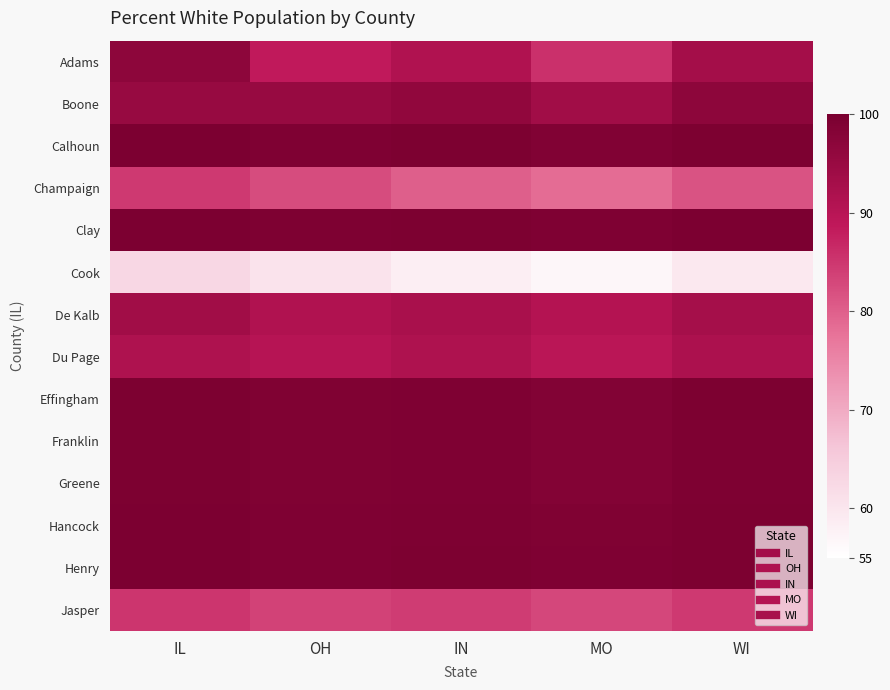

What is the total value across all series at MO?

1268.0